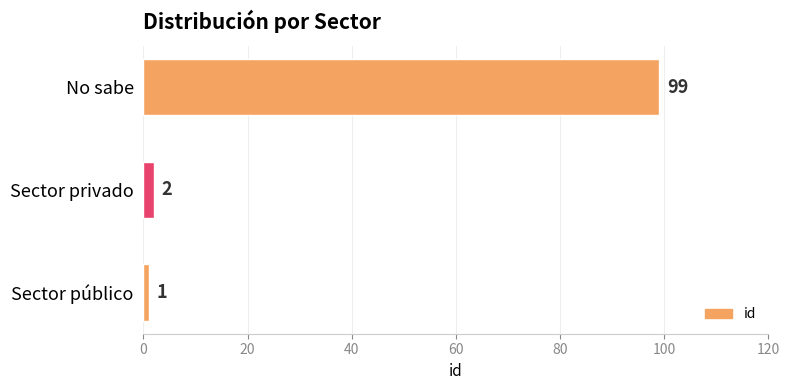

Reading bottom to top, what are all the values shown in this chart?

1	2	99